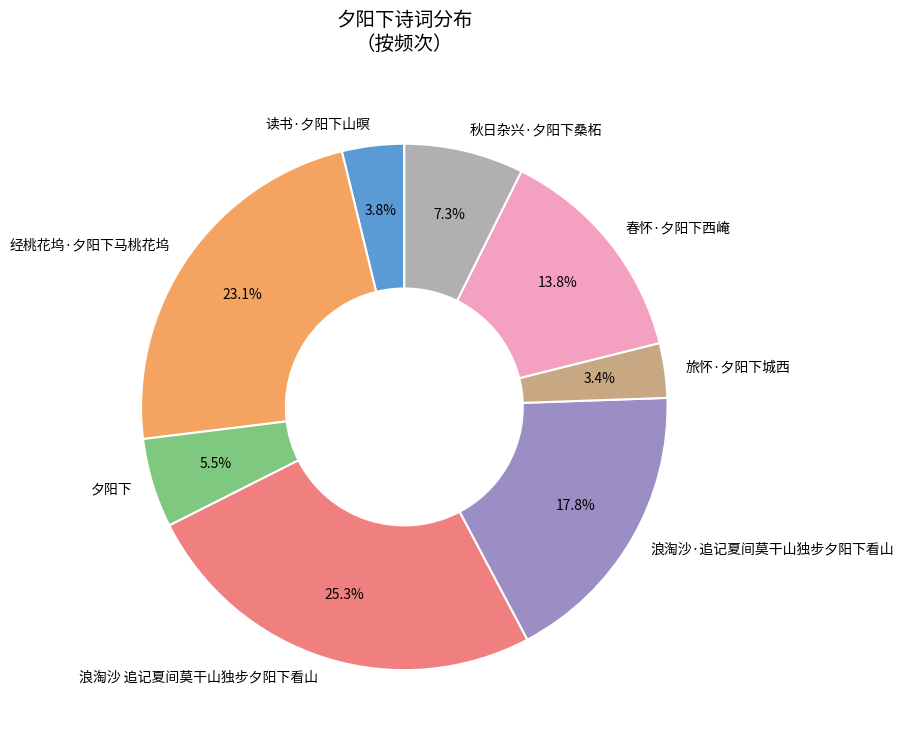

Which category has the biggest portion of the pie?

浪淘沙 追记夏间莫干山独步夕阳下看山